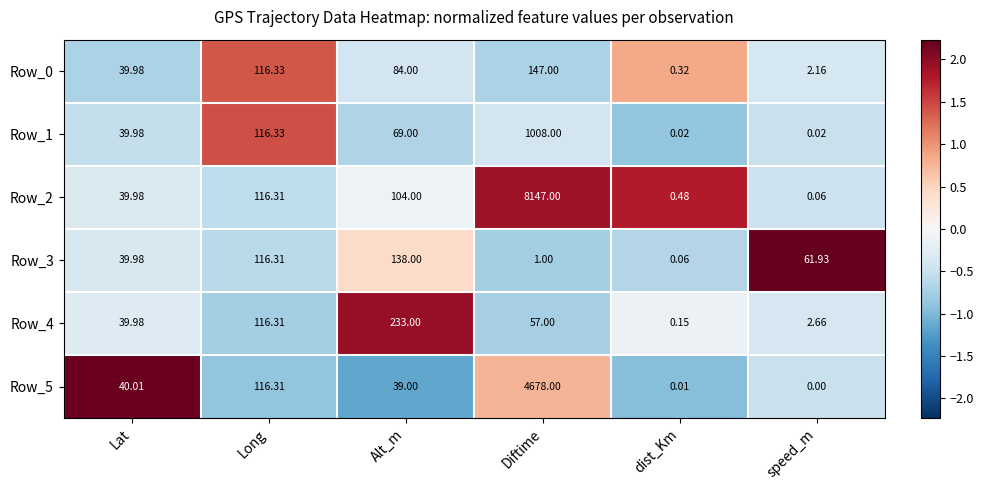

How many data points does each series have?

6